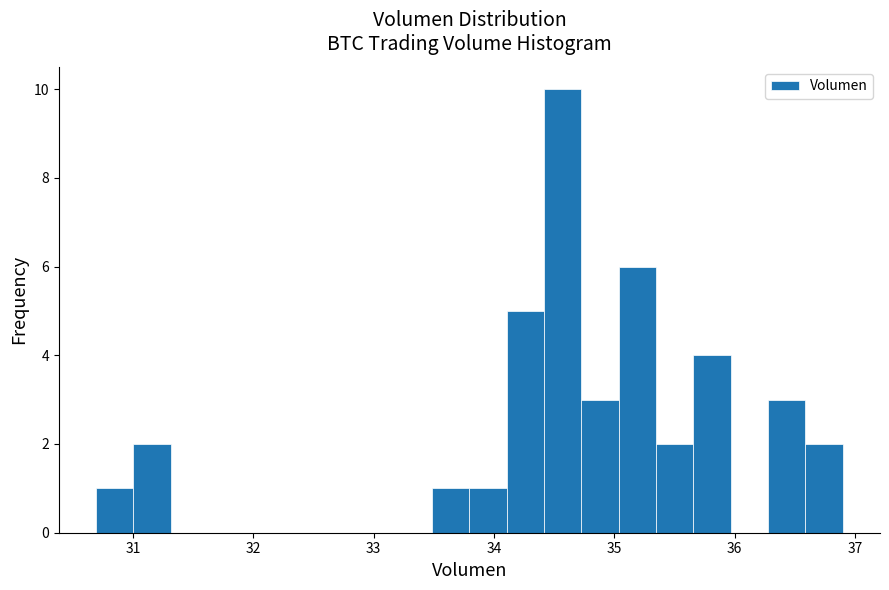

Read against the x-axis, roughly where is the centre of the tallest bar?

34.6